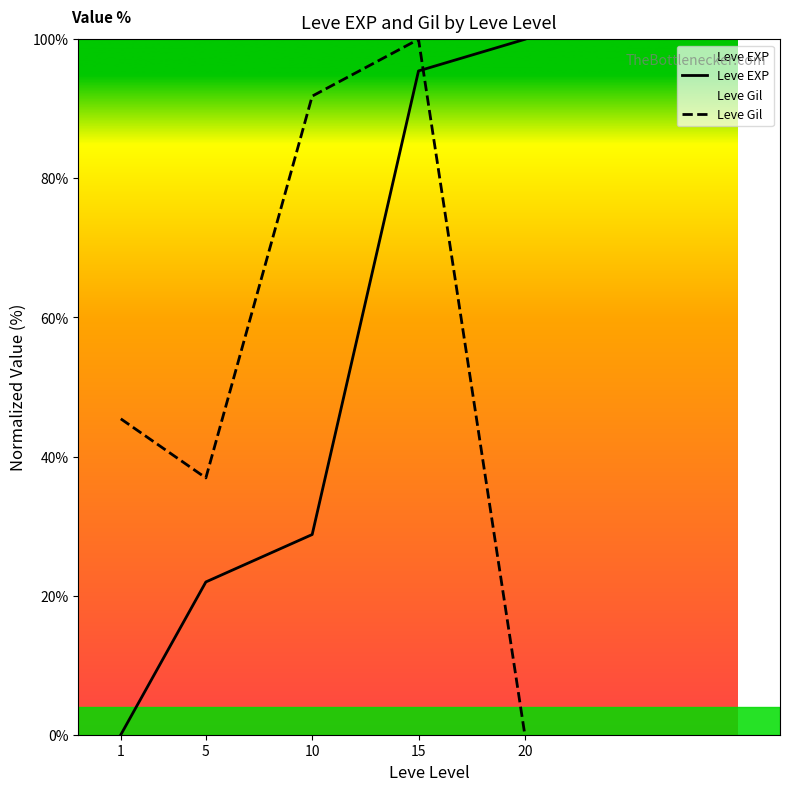

How many lines are shown in the chart?

2